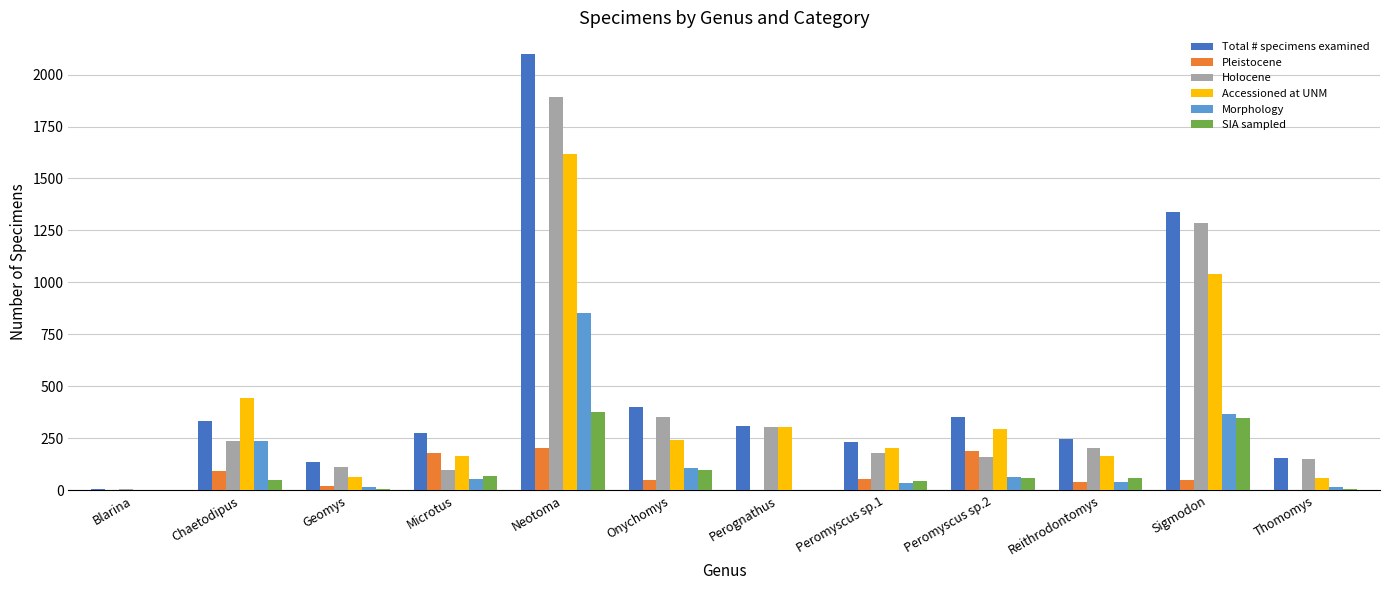

At which label is Holocene closest to 949?

Sigmodon